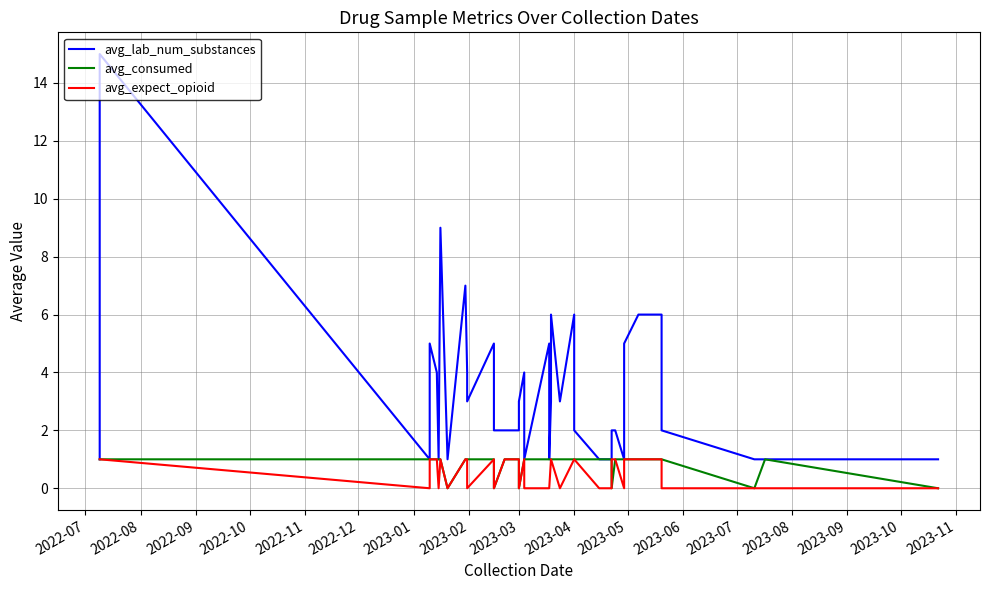

How many interior local peaks does the avg_expect_opioid series have?

3